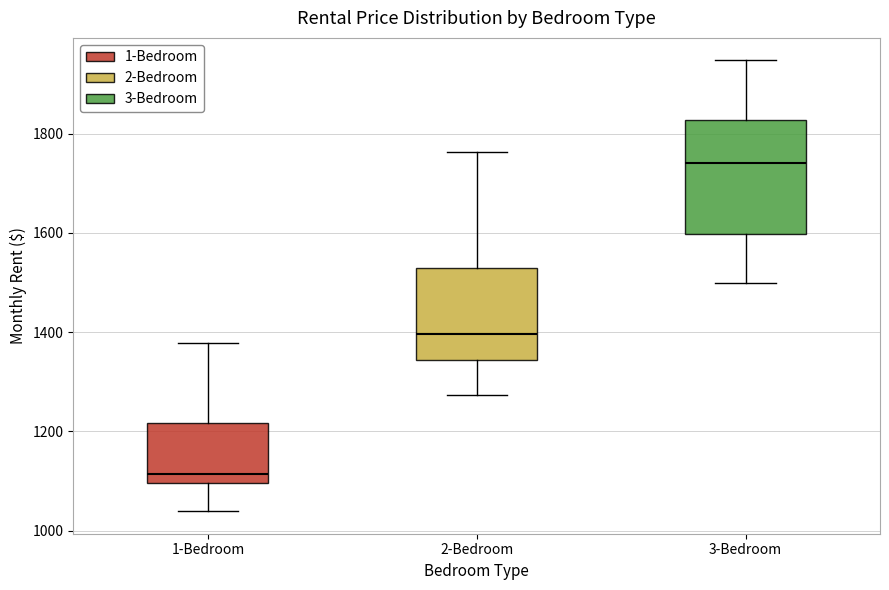

Reading left to right, transcribe this box plot: for each box, give where its median line is, the range the box spans, and where its two whiskers end, as read against the y-axis. The values are not printed on the chart, so give them approximately, as read against the axis.

1-Bedroom: median 1120, box 1100 to 1220, whiskers 1040 to 1380
2-Bedroom: median 1400, box 1340 to 1520, whiskers 1280 to 1760
3-Bedroom: median 1740, box 1600 to 1820, whiskers 1500 to 1940